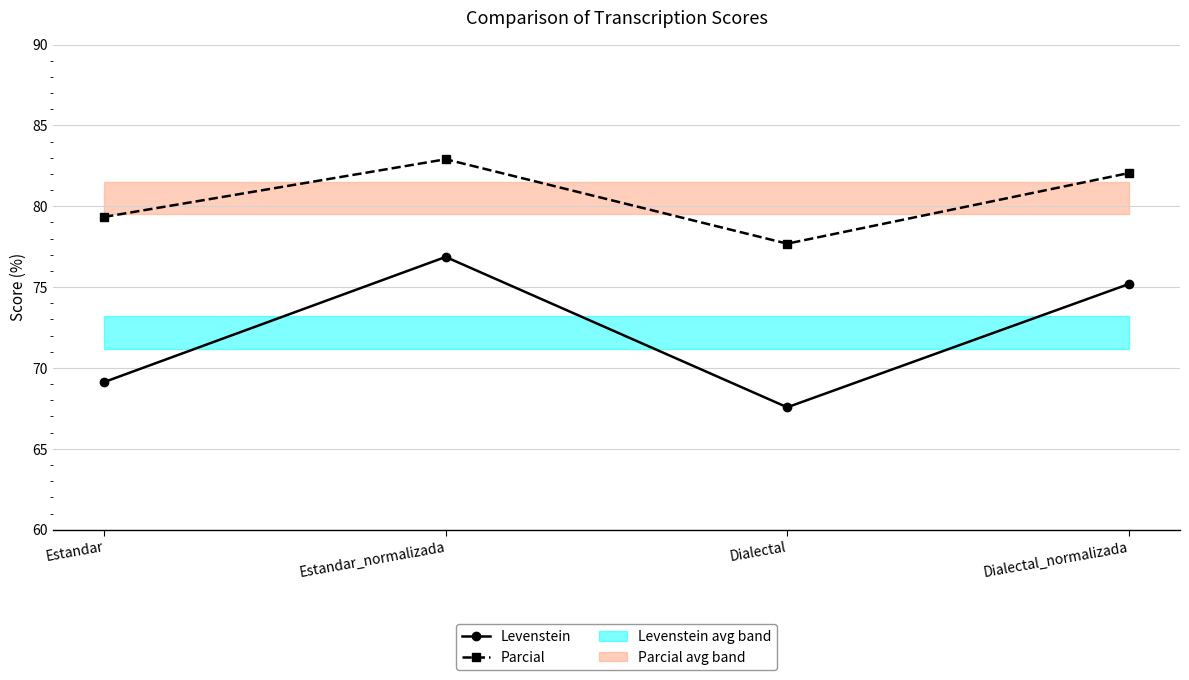

How many interior local peaks does the Parcial series have?

1